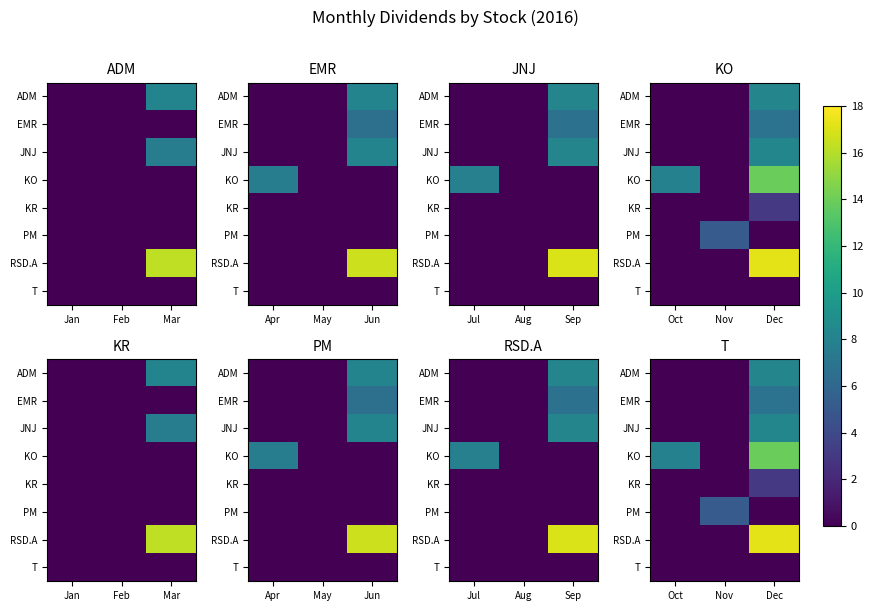

How many series are shown in this chart?

8